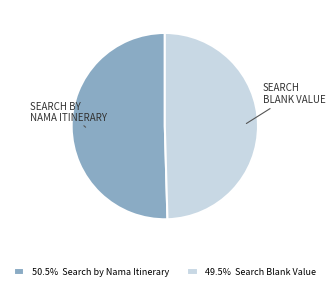

How many segments does this pie chart have?

2